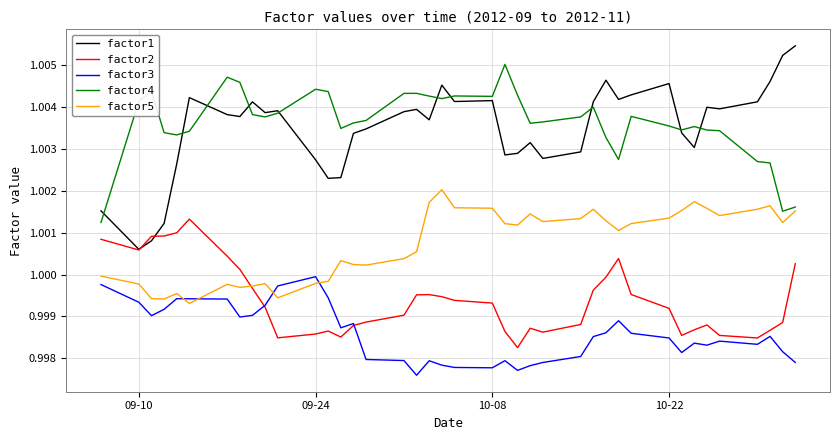

Does the chart display data point markers on the line(s)?

No